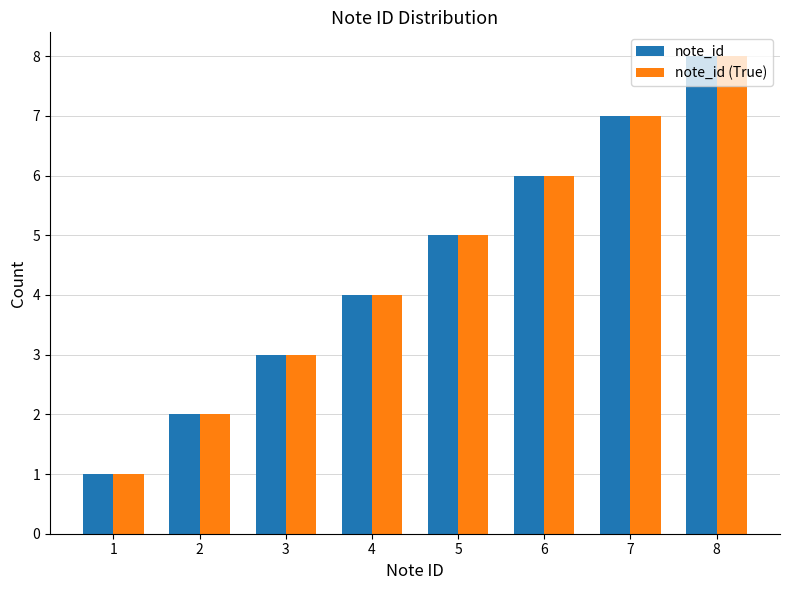

At which category is the sum across all series the highest?

8